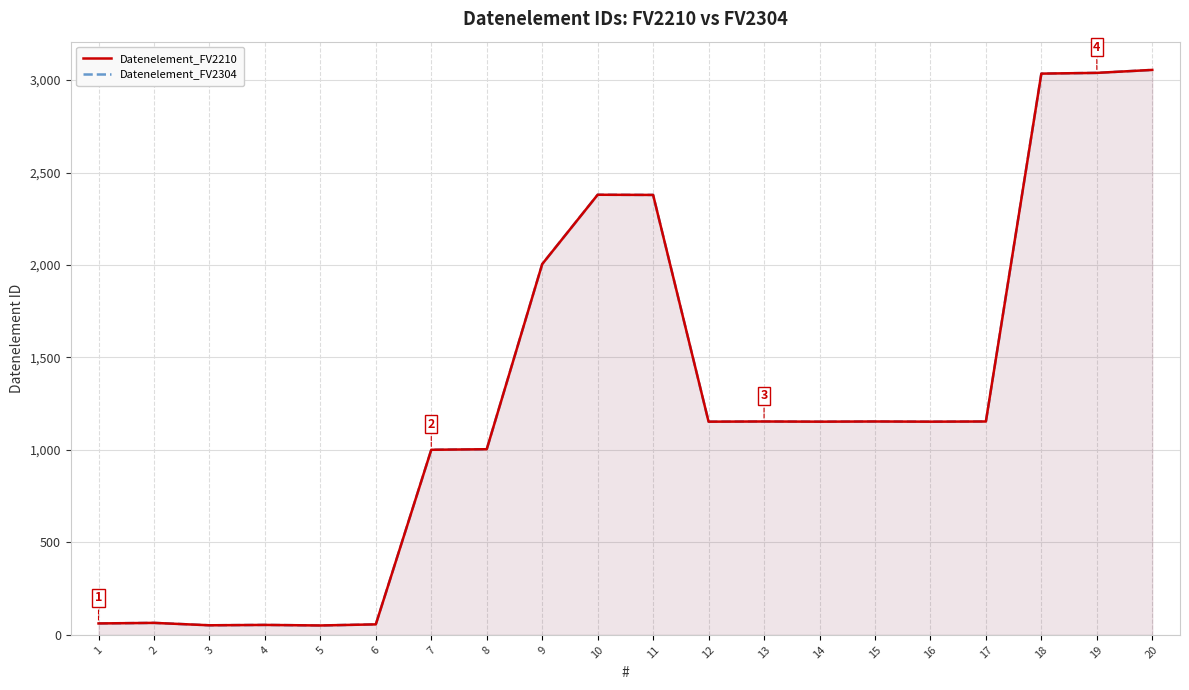

Reading left to right, list all the values displayed in this chart.

Datenelement_FV2210: 62	65	52	54	51	57	1001	1004	2005	2380	2379	1153	1154	1153	1154	1153	1154	3035	3039	3055
Datenelement_FV2304: 62	65	52	54	51	57	1001	1004	2005	2380	2379	1153	1154	1153	1154	1153	1154	3035	3039	3055